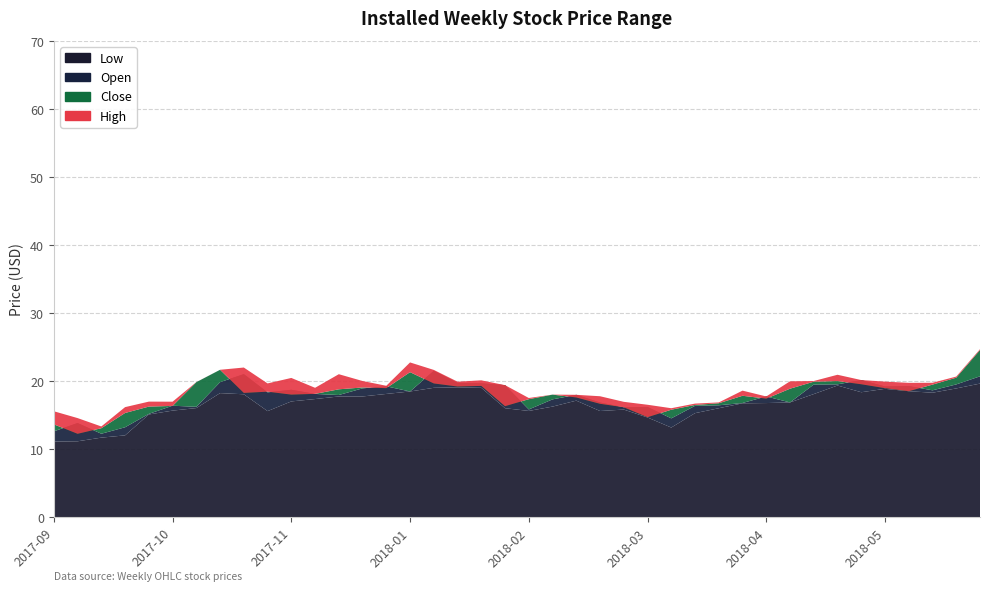

Reading left to right, transcribe all the data shown in this chart.

Low: 11.1	11.1	11.7	12.0	15.1	15.7	16.0	18.2	18.0	15.6	17.0	17.3	17.7	17.7	18.1	18.5	19.0	19.1	19.0	16.0	15.6	16.2	17.1	15.6	15.8	14.6	13.2	15.3	16.0	16.7	16.8	16.9	18.1	19.3	18.4	18.9	18.5	18.3	18.9	19.6
Open: 12.6	13.8	12.2	13.2	15.2	16.4	16.2	19.8	21.0	18.3	18.7	18.1	17.9	18.9	19.2	18.5	21.5	19.7	19.7	19.4	15.8	17.3	18.0	16.8	16.1	16.2	14.5	16.4	16.4	16.8	17.7	16.9	19.5	19.5	20.1	19.2	19.3	18.6	19.5	20.7
Close: 13.6	12.2	13.1	15.3	16.2	16.3	19.8	21.6	18.2	18.4	18.0	18.1	18.8	19.0	19.0	21.3	19.6	19.2	19.3	16.3	17.3	18.0	17.6	16.6	16.1	14.7	15.8	16.5	16.7	17.8	17.4	18.9	19.9	20.0	19.5	19.0	18.5	19.5	20.5	24.5
High: 15.6	14.6	13.3	16.2	17.0	17.0	19.8	21.6	22.0	19.6	20.5	19.0	21.0	20.0	19.3	22.7	21.6	19.9	20.1	19.4	17.5	18.0	18.0	17.8	16.9	16.5	16.0	16.7	16.9	18.6	17.7	20.0	20.0	20.9	20.1	19.9	19.7	19.7	20.6	24.7